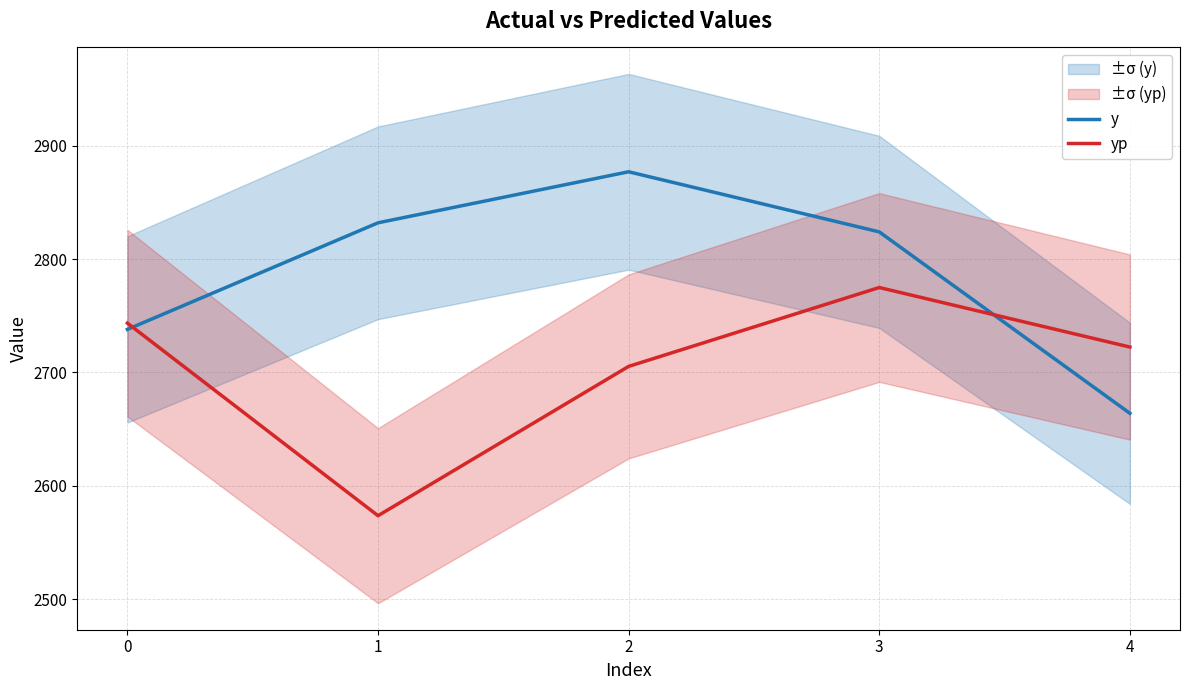

What is the average value of the yp series?

2704.0